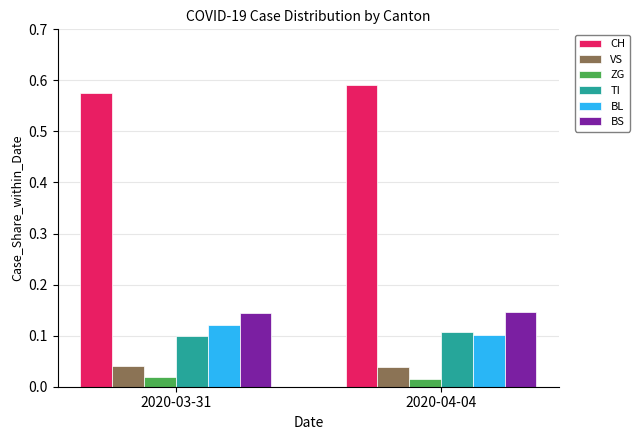

The value of TI at 2020-04-04 is 0.1. True or false?

True